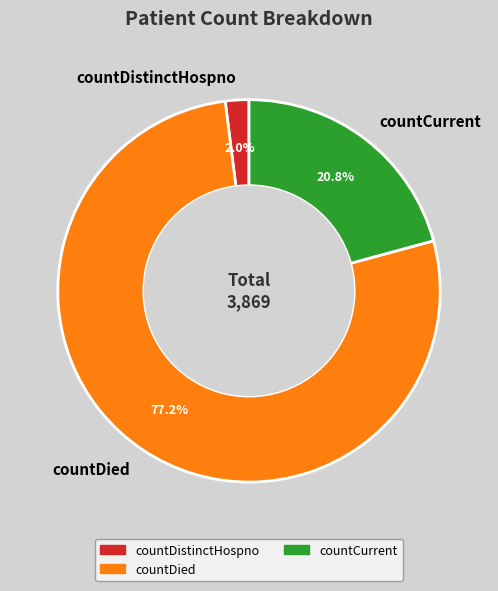

Is there a majority slice in this chart?

Yes